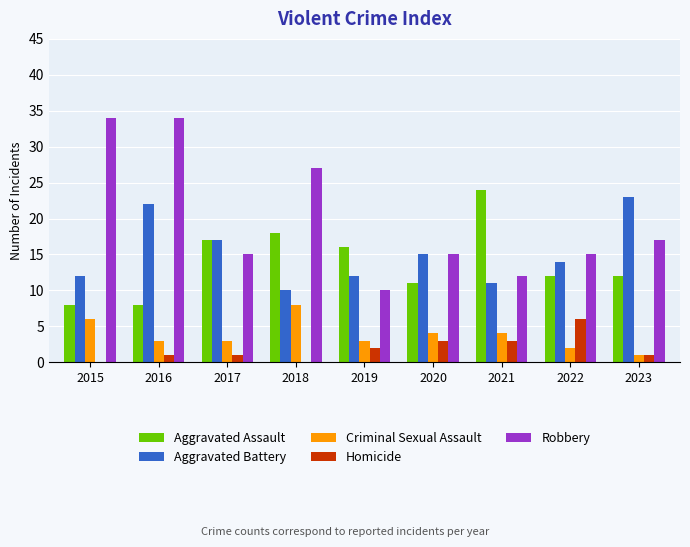

Reading left to right, transcribe all the data shown in this chart.

Aggravated Assault: 8	8	17	18	16	11	24	12	12
Aggravated Battery: 12	22	17	10	12	15	11	14	23
Criminal Sexual Assault: 6	3	3	8	3	4	4	2	1
Homicide: 0	1	1	0	2	3	3	6	1
Robbery: 34	34	15	27	10	15	12	15	17